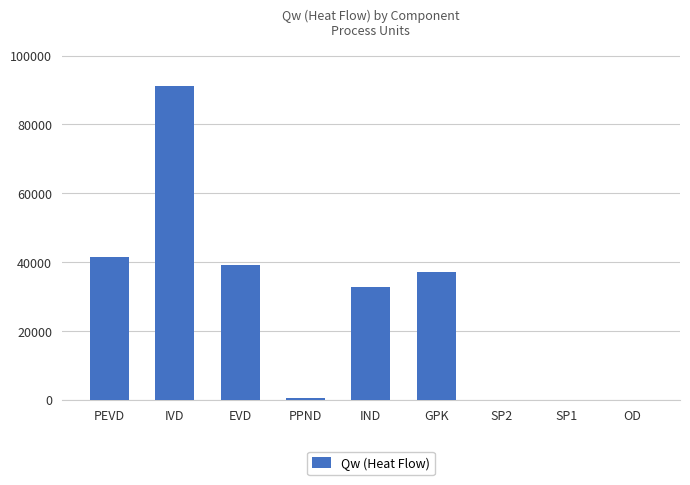

At which category does the chart reach its peak across all series?

IVD